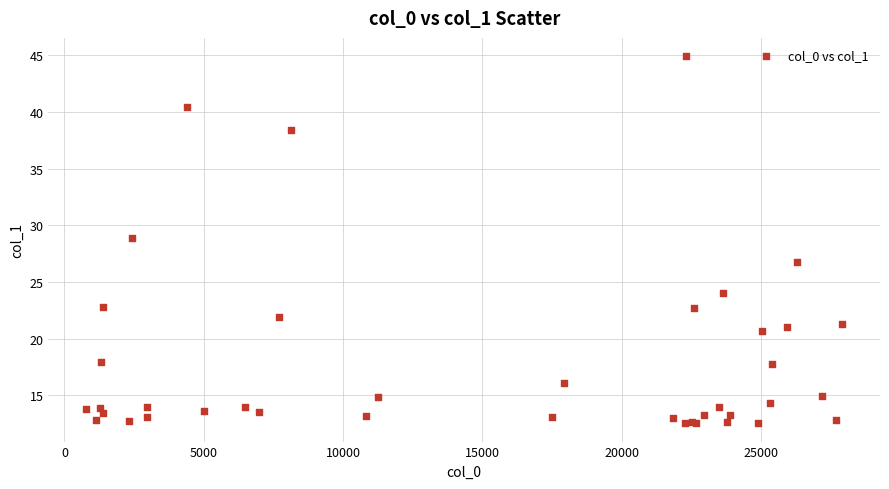

What Y value in the scatter plot is closest to 28?

28.8